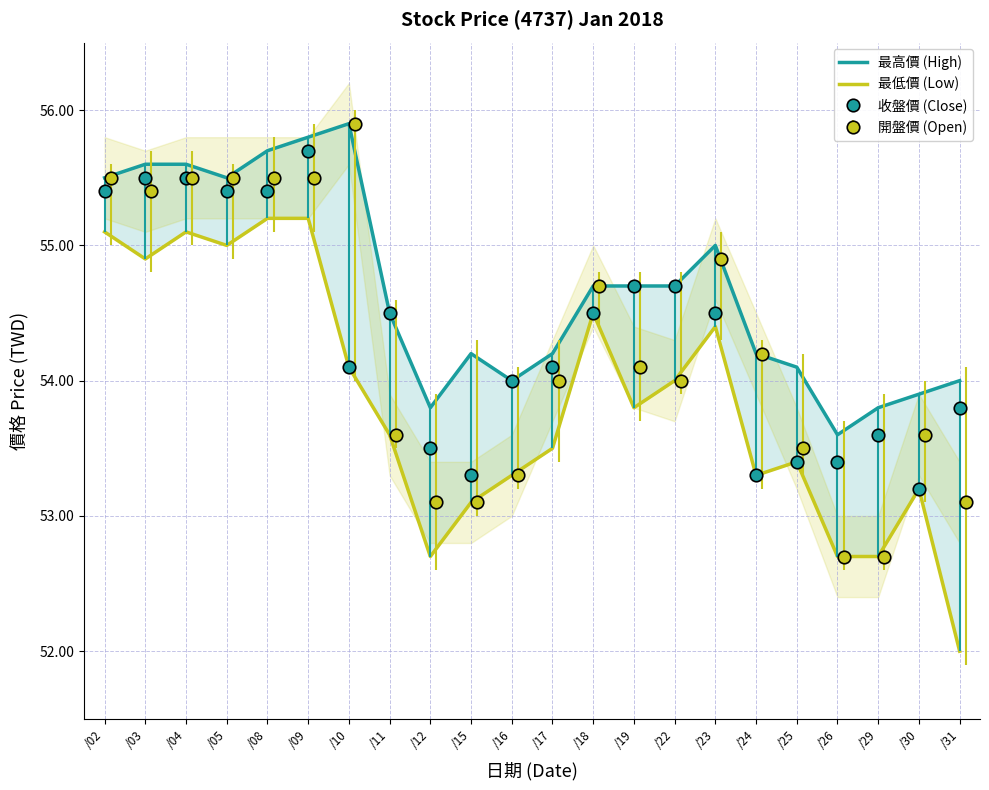

At /19, list the series in order from smallest to largest.

最低價 (Low), 最高價 (High)